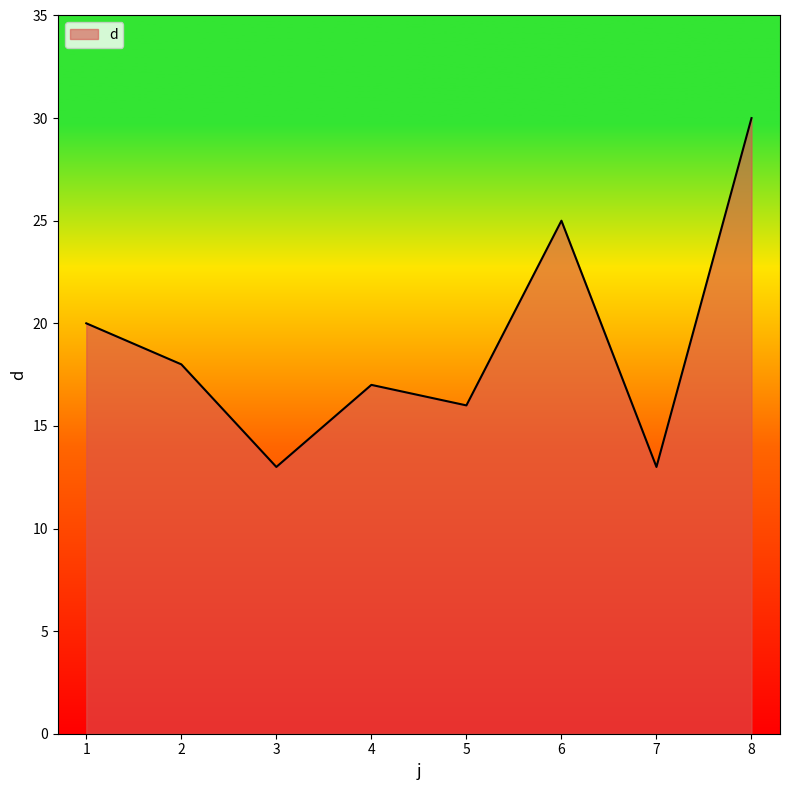

The chart shows a value of 7 at 2. True or false?

False